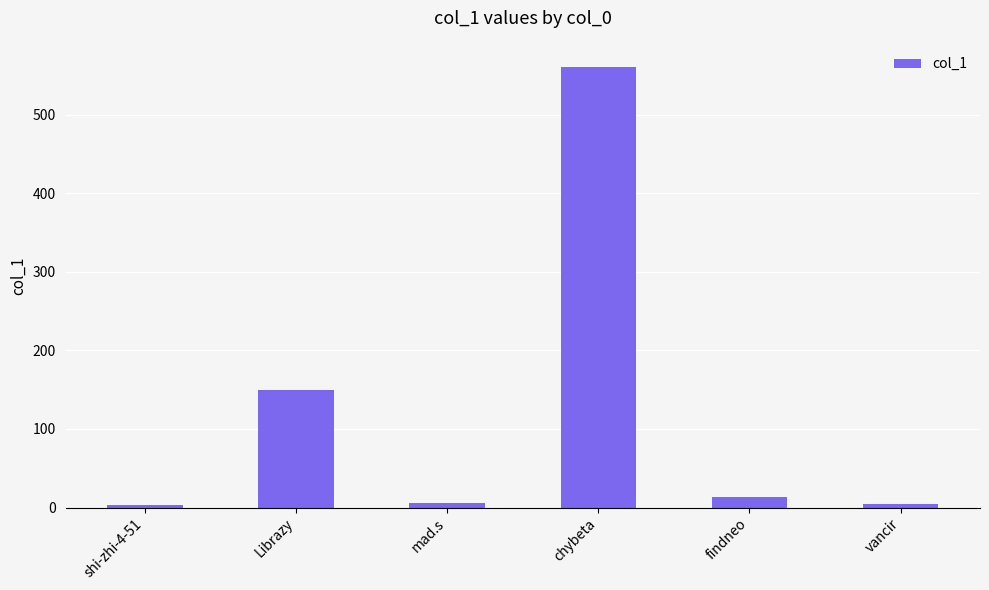

At which category does the chart reach its peak across all series?

chybeta